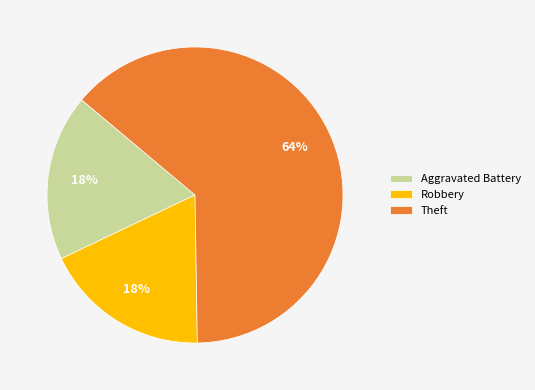

What is the majority slice?

Theft